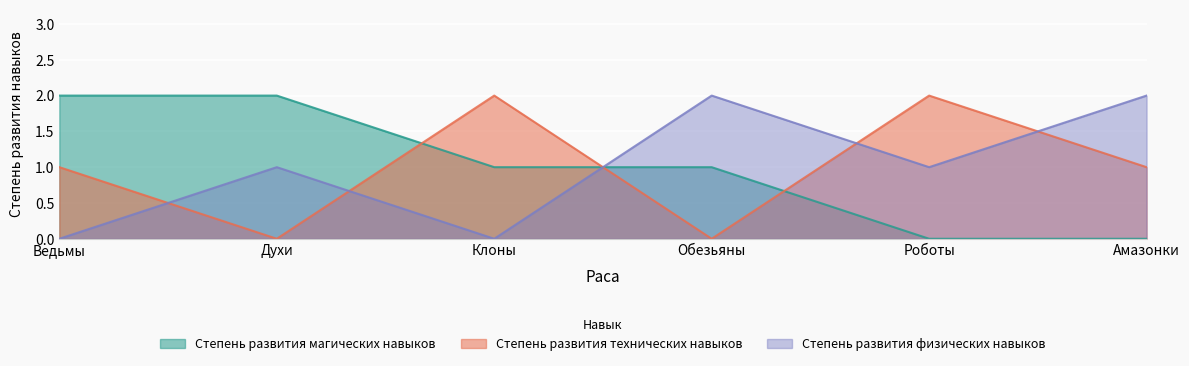

What are all the series names shown in the legend?

Степень развития магических навыков, Степень развития технических навыков, Степень развития физических навыков